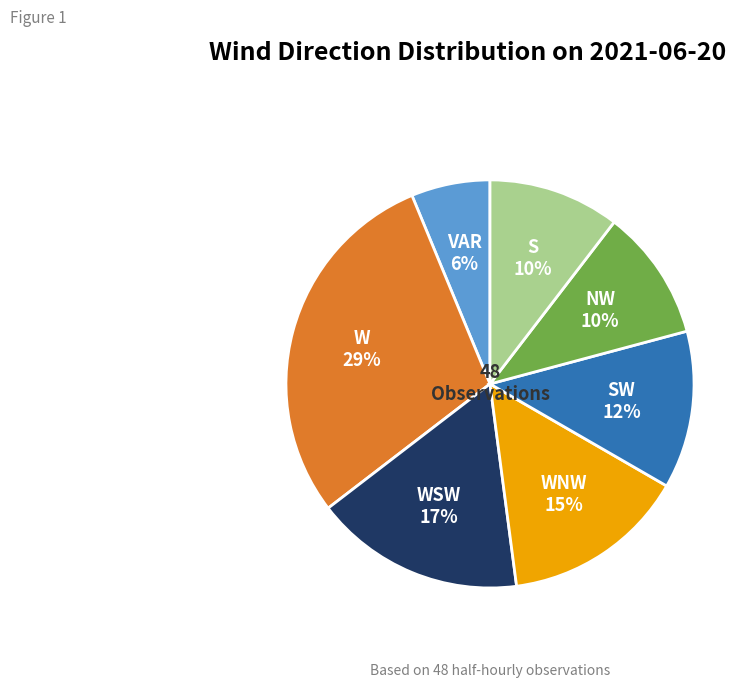

To the nearest percent, what is the average slice percentage?

14%